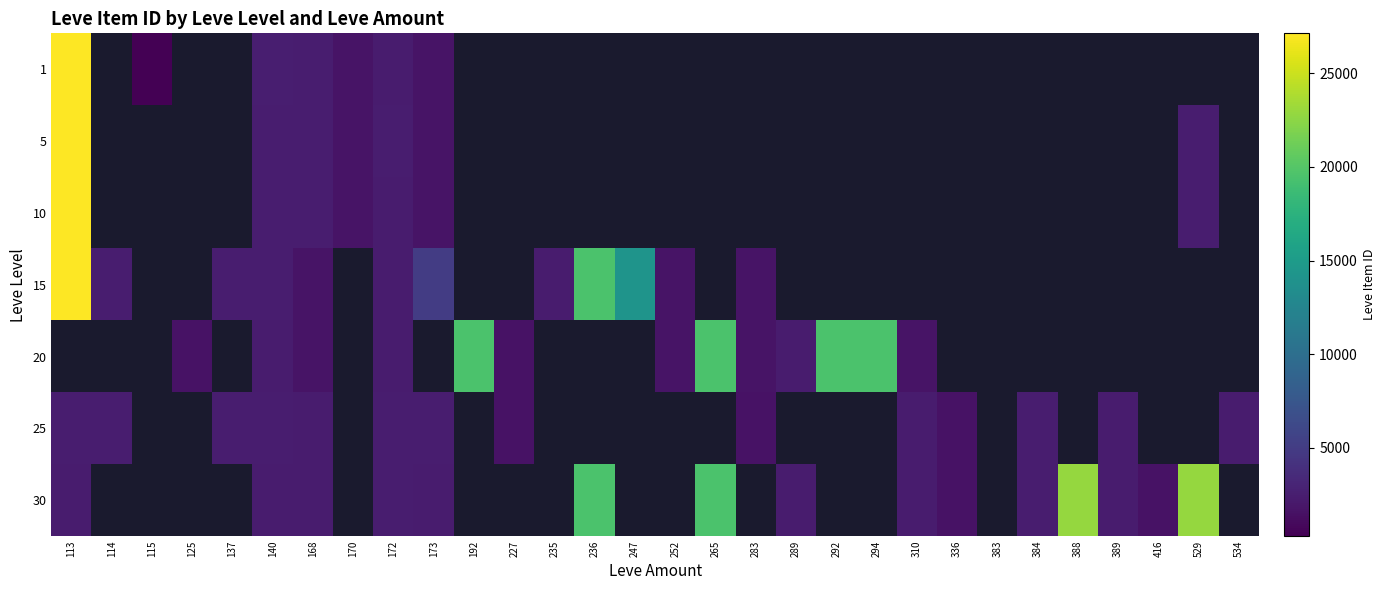

Where is 5 nearest to the value 14401?

529